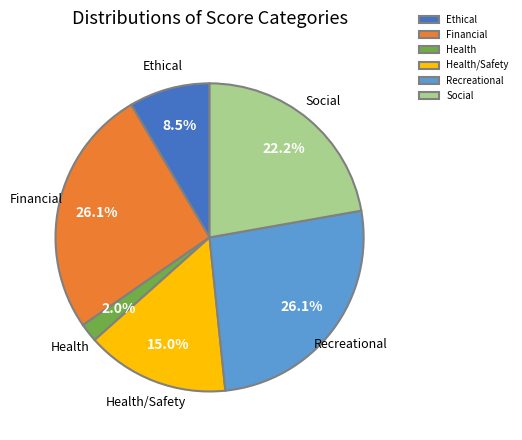

Does any single category account for the majority?

No